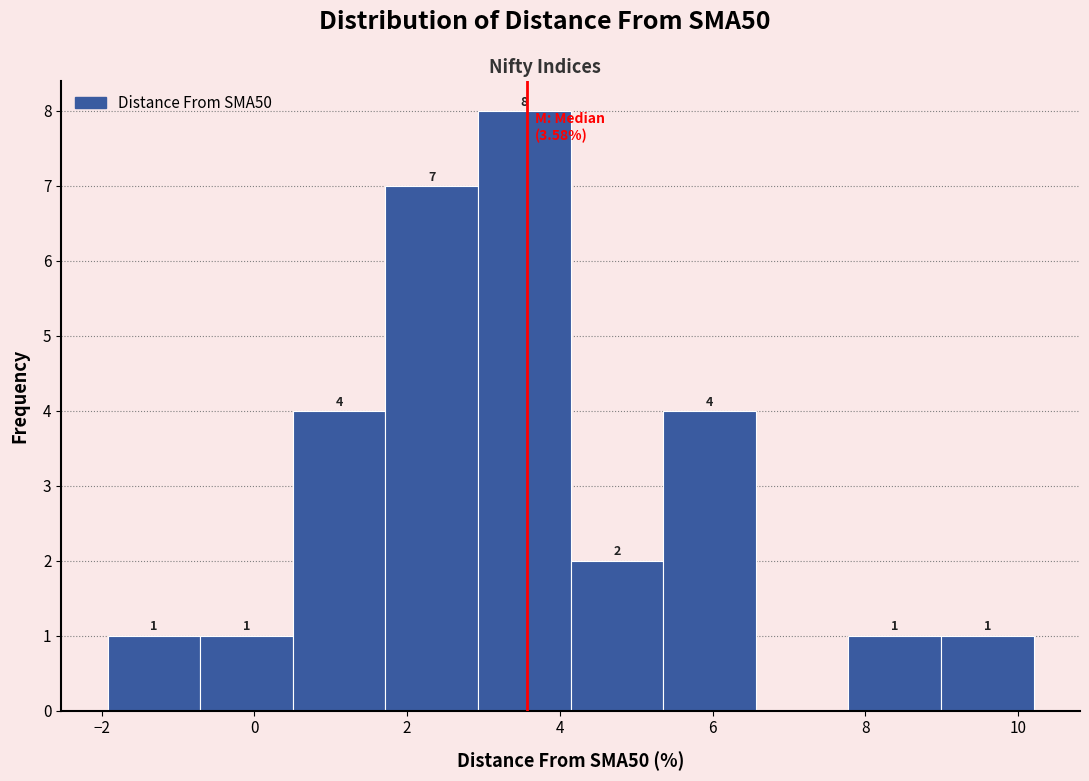

Over which range of the x-axis is the bar tallest?

3.0 to 4.2